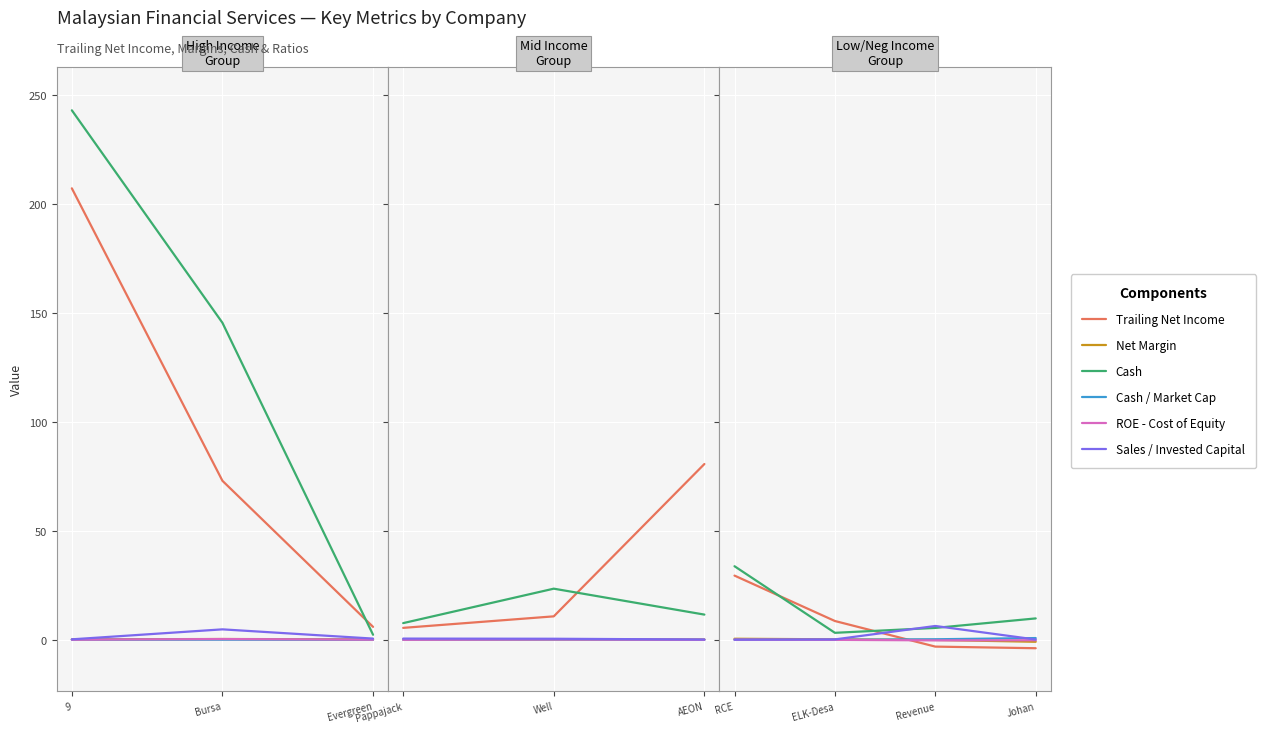

True or false: Net Margin has more than 1 interior local peaks.

False